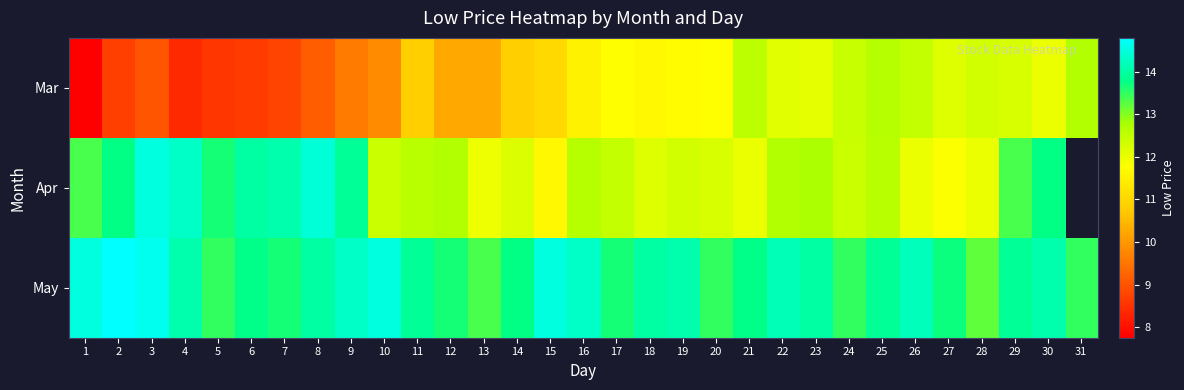

Which has a higher value, 4 or 5?

5